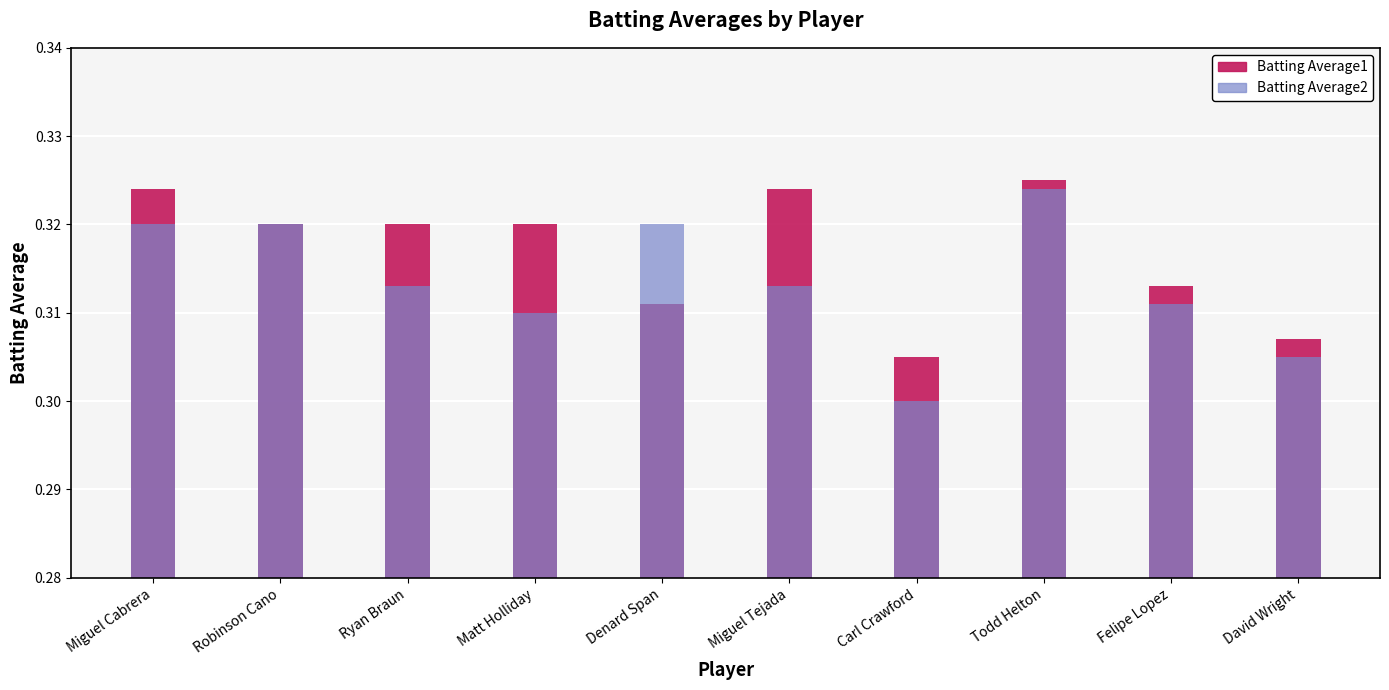

Reading right to left, transcribe all the data shown in this chart.

Batting Average1: David Wright=0.3	Felipe Lopez=0.3	Todd Helton=0.3	Carl Crawford=0.3	Miguel Tejada=0.3	Denard Span=0.3	Matt Holliday=0.3	Ryan Braun=0.3	Robinson Cano=0.3	Miguel Cabrera=0.3
Batting Average2: David Wright=0.3	Felipe Lopez=0.3	Todd Helton=0.3	Carl Crawford=0.3	Miguel Tejada=0.3	Denard Span=0.3	Matt Holliday=0.3	Ryan Braun=0.3	Robinson Cano=0.3	Miguel Cabrera=0.3